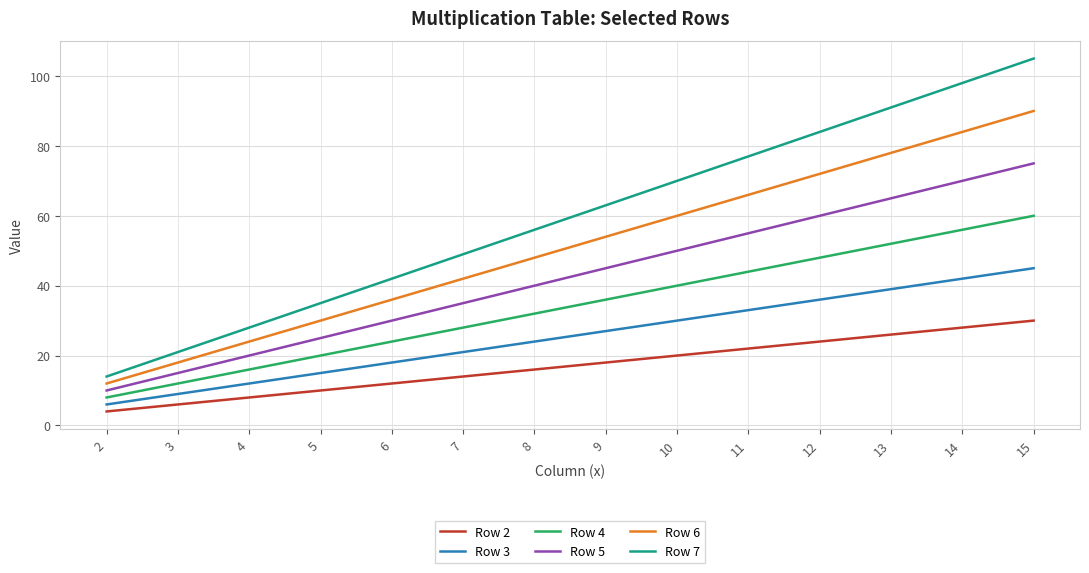

True or false: Row 5 and Row 2 intersect in this chart.

False